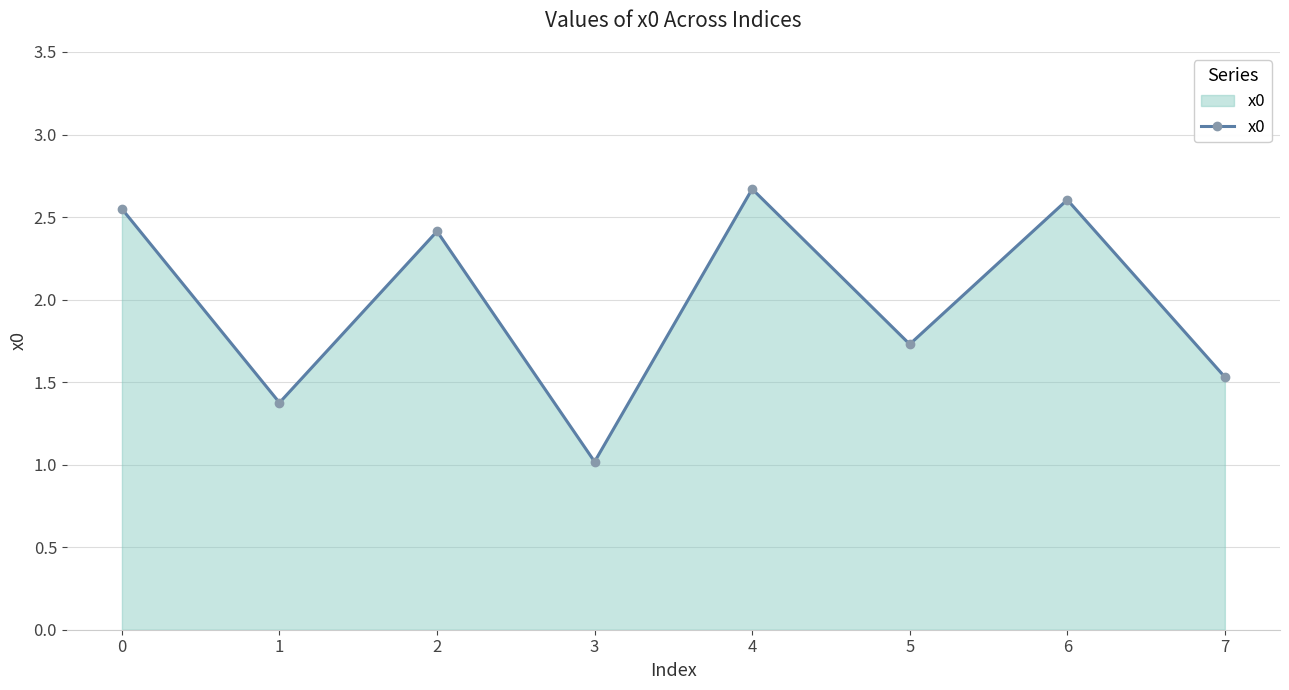

Where is the first local maximum?

2